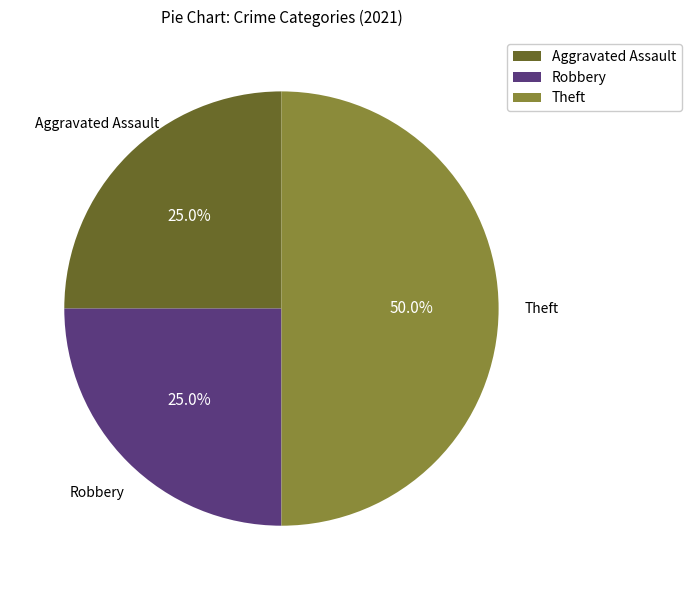

Count the number of slices in the pie.

3